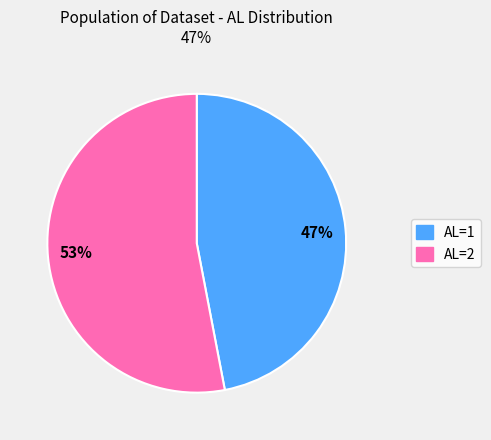

Rank the categories by value from highest to lowest.

53%, 47%